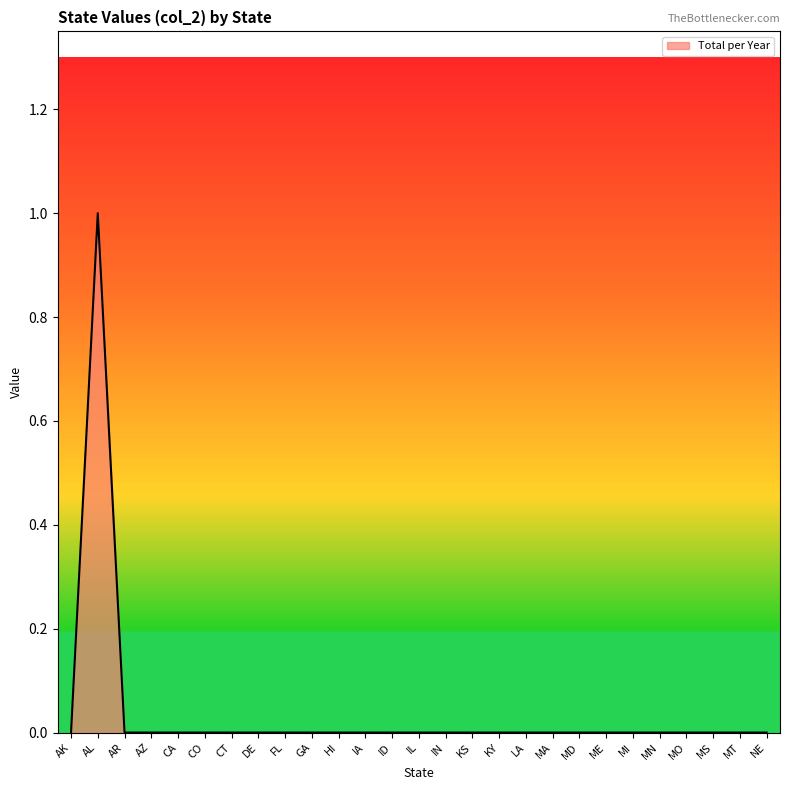

Which label corresponds to the largest value in the chart?

AL